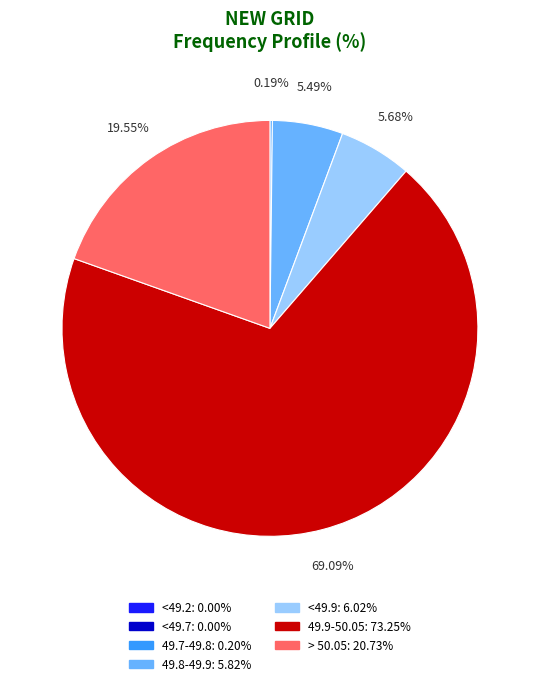

Does any single category account for the majority?

Yes